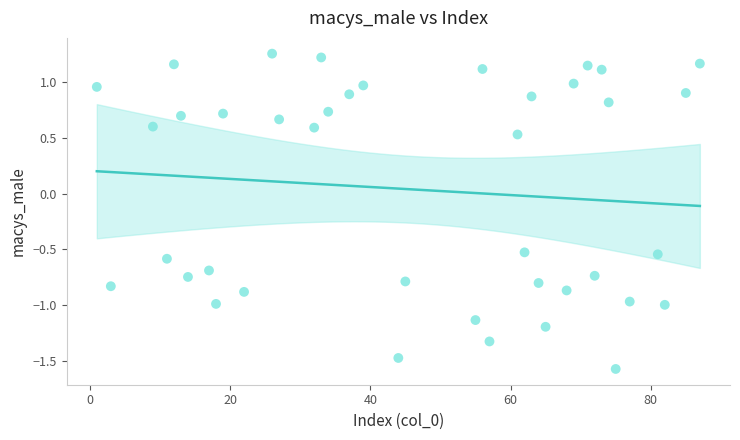

What is the range of Y values (max minus min)?

2.8